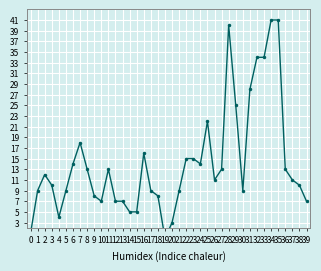

The chart shows a value of 18 at 34. True or false?

False